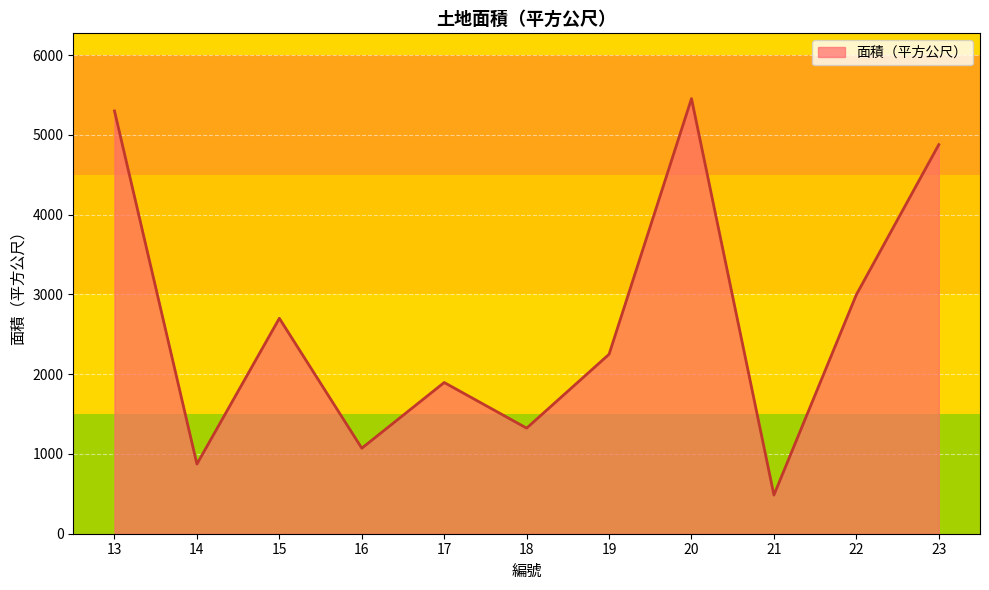

Which label corresponds to the largest value in the chart?

20